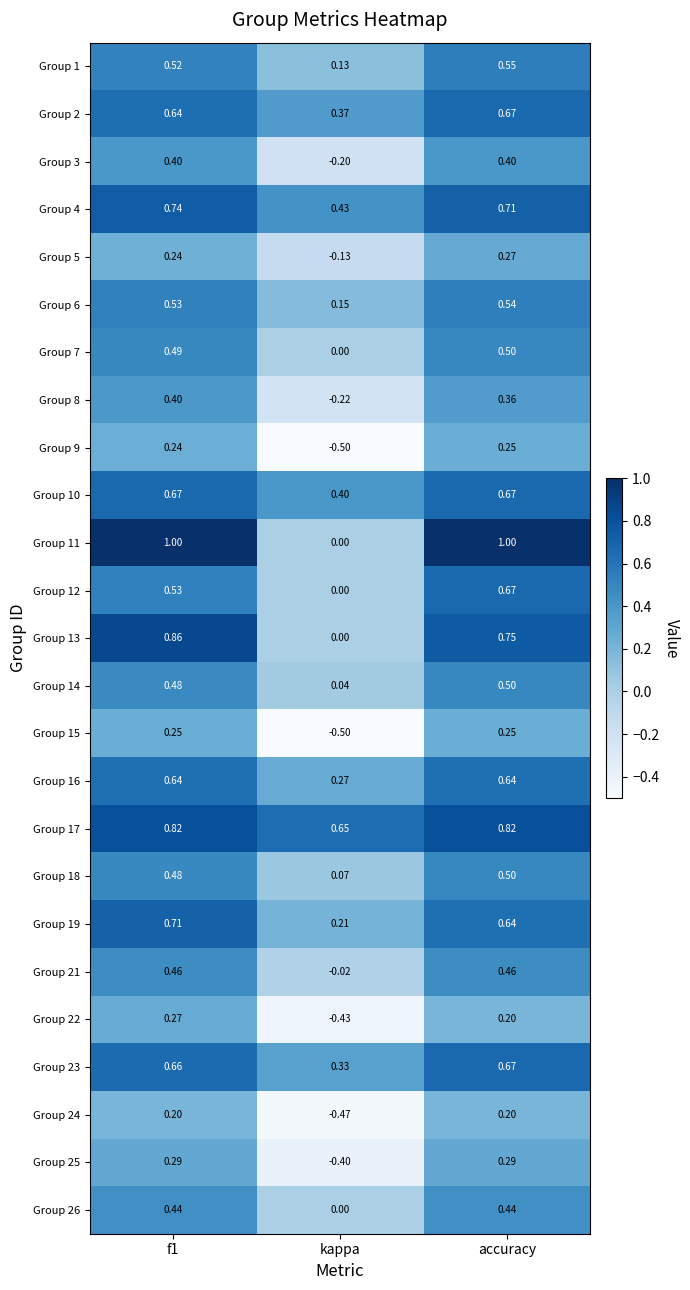

Which category has the highest value in the Group 14 series?

accuracy